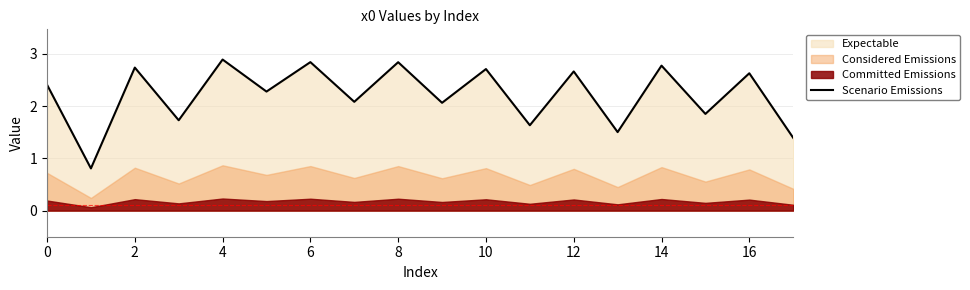

What is the lowest value of the Scenario Emissions series?

0.8